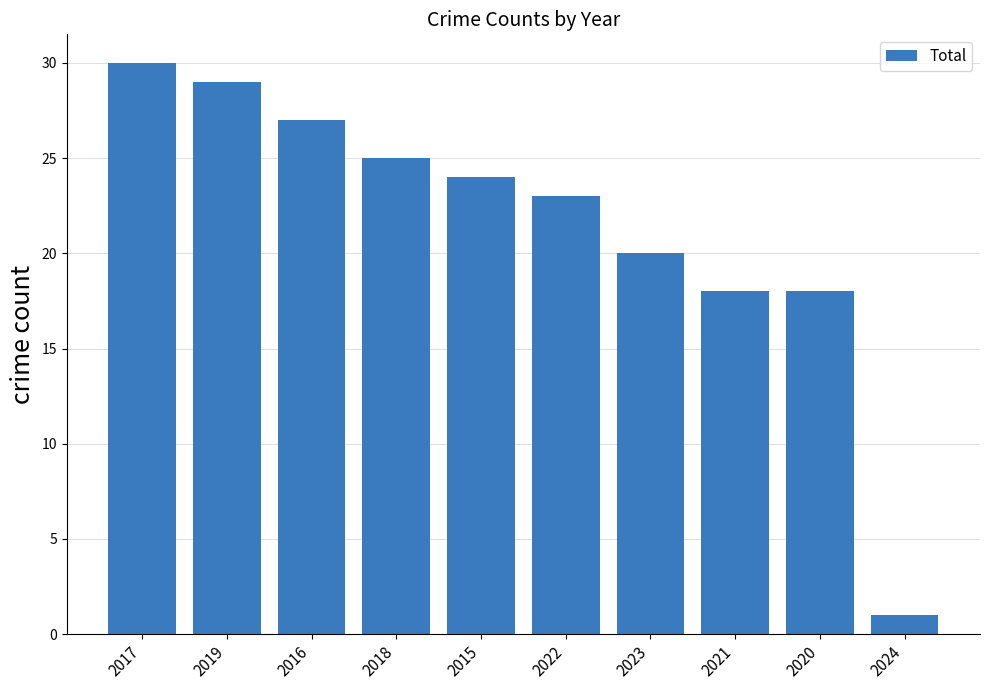

Reading right to left, extract all data points from this chart.

2024=1	2020=18	2021=18	2023=20	2022=23	2015=24	2018=25	2016=27	2019=29	2017=30